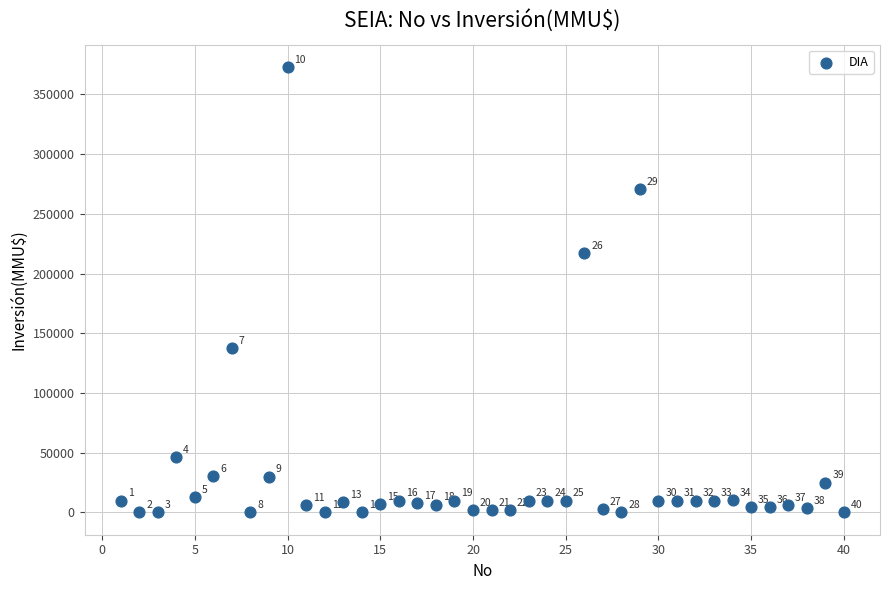

What Y value in the scatter plot is closest to 186500?

217000